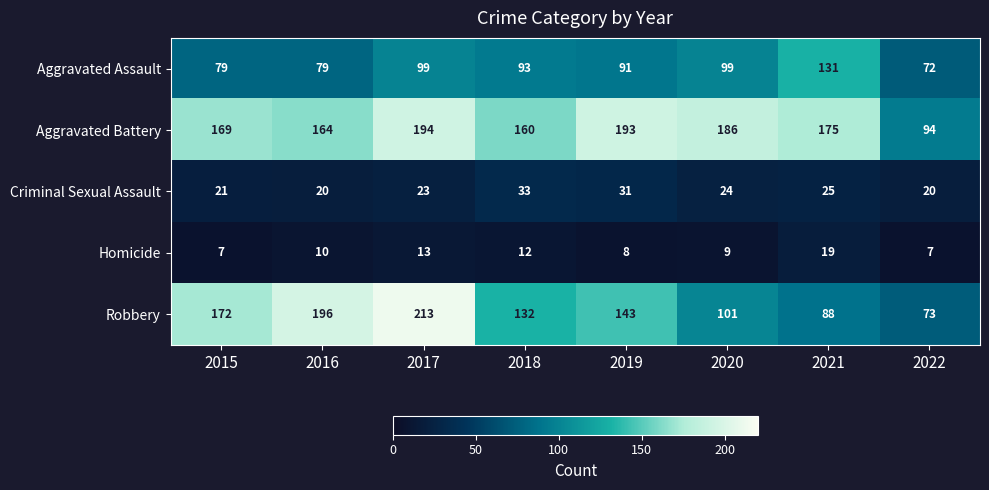

What is the greatest value displayed?

213